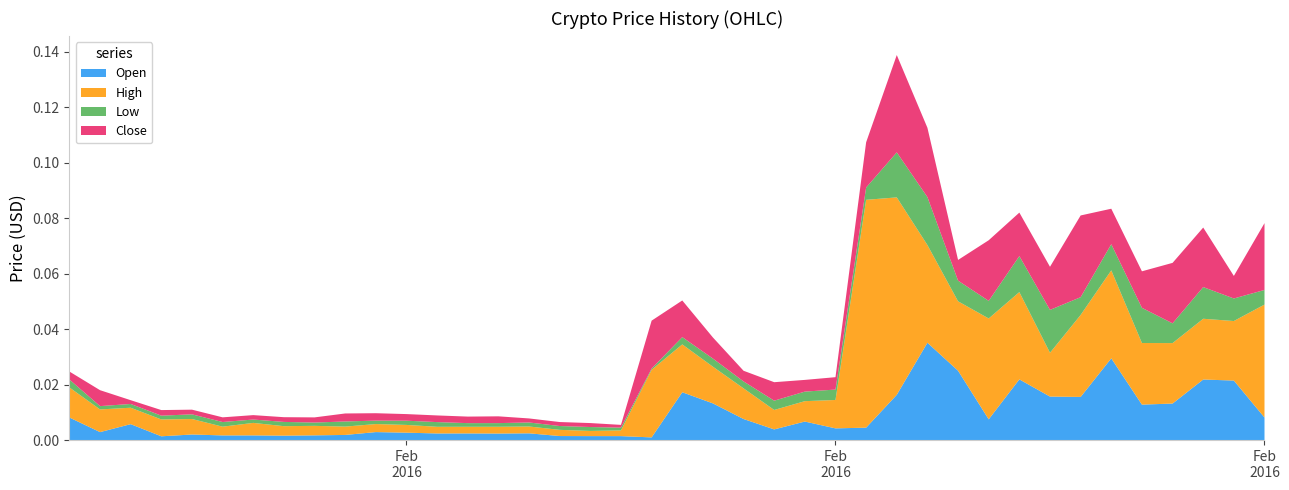

Reading right to left, list all the values displayed in this chart.

Open: 2016-02-29=0.0	2016-02-28=0.0	2016-02-27=0.0	2016-02-26=0.0	2016-02-25=0.0	2016-02-24=0.0	2016-02-23=0.0	2016-02-22=0.0	2016-02-21=0.0	2016-02-20=0.0	2016-02-19=0.0	2016-02-18=0.0	2016-02-17=0.0	2016-02-16=0.0	2016-02-15=0.0	2016-02-14=0.0	2016-02-13=0.0	2016-02-12=0.0	2016-02-11=0.0	2016-02-10=0.0	2016-02-09=0.0	2016-02-08=0.0	2016-02-07=0.0	2016-02-06=0.0	2016-02-05=0.0	2016-02-04=0.0	2016-02-03=0.0	2016-02-02=0.0	2016-02-01=0.0	2016-01-31=0.0	2016-01-30=0.0	2016-01-29=0.0	2016-01-28=0.0	2016-01-27=0.0	2016-01-26=0.0	2016-01-25=0.0	2016-01-24=0.0	2016-01-23=0.0	2016-01-22=0.0	2016-01-21=0.0
High: 2016-02-29=0.0	2016-02-28=0.0	2016-02-27=0.0	2016-02-26=0.0	2016-02-25=0.0	2016-02-24=0.0	2016-02-23=0.0	2016-02-22=0.0	2016-02-21=0.0	2016-02-20=0.0	2016-02-19=0.0	2016-02-18=0.0	2016-02-17=0.1	2016-02-16=0.1	2016-02-15=0.0	2016-02-14=0.0	2016-02-13=0.0	2016-02-12=0.0	2016-02-11=0.0	2016-02-10=0.0	2016-02-09=0.0	2016-02-08=0.0	2016-02-07=0.0	2016-02-06=0.0	2016-02-05=0.0	2016-02-04=0.0	2016-02-03=0.0	2016-02-02=0.0	2016-02-01=0.0	2016-01-31=0.0	2016-01-30=0.0	2016-01-29=0.0	2016-01-28=0.0	2016-01-27=0.0	2016-01-26=0.0	2016-01-25=0.0	2016-01-24=0.0	2016-01-23=0.0	2016-01-22=0.0	2016-01-21=0.0
Low: 2016-02-29=0.0	2016-02-28=0.0	2016-02-27=0.0	2016-02-26=0.0	2016-02-25=0.0	2016-02-24=0.0	2016-02-23=0.0	2016-02-22=0.0	2016-02-21=0.0	2016-02-20=0.0	2016-02-19=0.0	2016-02-18=0.0	2016-02-17=0.0	2016-02-16=0.0	2016-02-15=0.0	2016-02-14=0.0	2016-02-13=0.0	2016-02-12=0.0	2016-02-11=0.0	2016-02-10=0.0	2016-02-09=0.0	2016-02-08=0.0	2016-02-07=0.0	2016-02-06=0.0	2016-02-05=0.0	2016-02-04=0.0	2016-02-03=0.0	2016-02-02=0.0	2016-02-01=0.0	2016-01-31=0.0	2016-01-30=0.0	2016-01-29=0.0	2016-01-28=0.0	2016-01-27=0.0	2016-01-26=0.0	2016-01-25=0.0	2016-01-24=0.0	2016-01-23=0.0	2016-01-22=0.0	2016-01-21=0.0
Close: 2016-02-29=0.0	2016-02-28=0.0	2016-02-27=0.0	2016-02-26=0.0	2016-02-25=0.0	2016-02-24=0.0	2016-02-23=0.0	2016-02-22=0.0	2016-02-21=0.0	2016-02-20=0.0	2016-02-19=0.0	2016-02-18=0.0	2016-02-17=0.0	2016-02-16=0.0	2016-02-15=0.0	2016-02-14=0.0	2016-02-13=0.0	2016-02-12=0.0	2016-02-11=0.0	2016-02-10=0.0	2016-02-09=0.0	2016-02-08=0.0	2016-02-07=0.0	2016-02-06=0.0	2016-02-05=0.0	2016-02-04=0.0	2016-02-03=0.0	2016-02-02=0.0	2016-02-01=0.0	2016-01-31=0.0	2016-01-30=0.0	2016-01-29=0.0	2016-01-28=0.0	2016-01-27=0.0	2016-01-26=0.0	2016-01-25=0.0	2016-01-24=0.0	2016-01-23=0.0	2016-01-22=0.0	2016-01-21=0.0